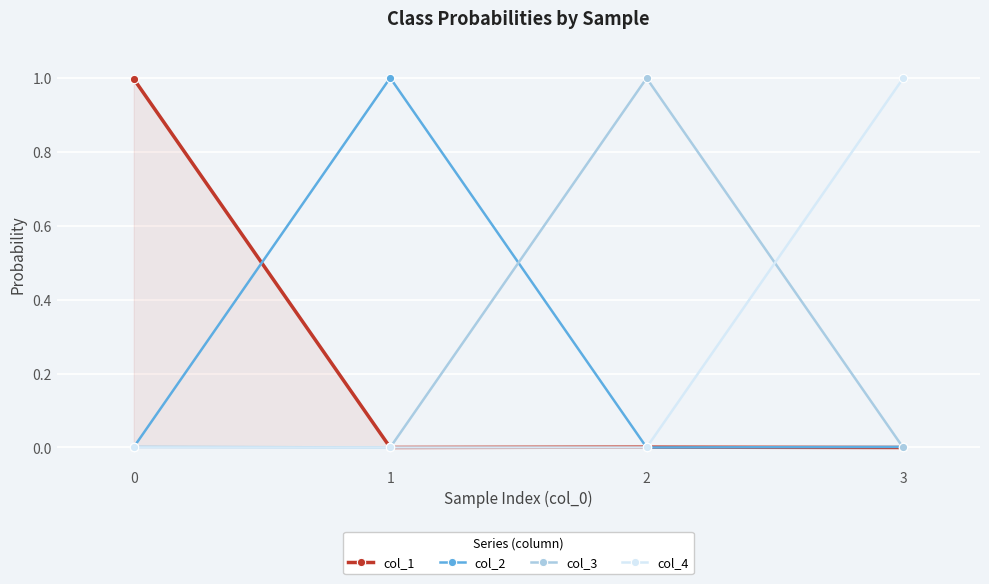

What is the sum of all col_1 values?

1.0